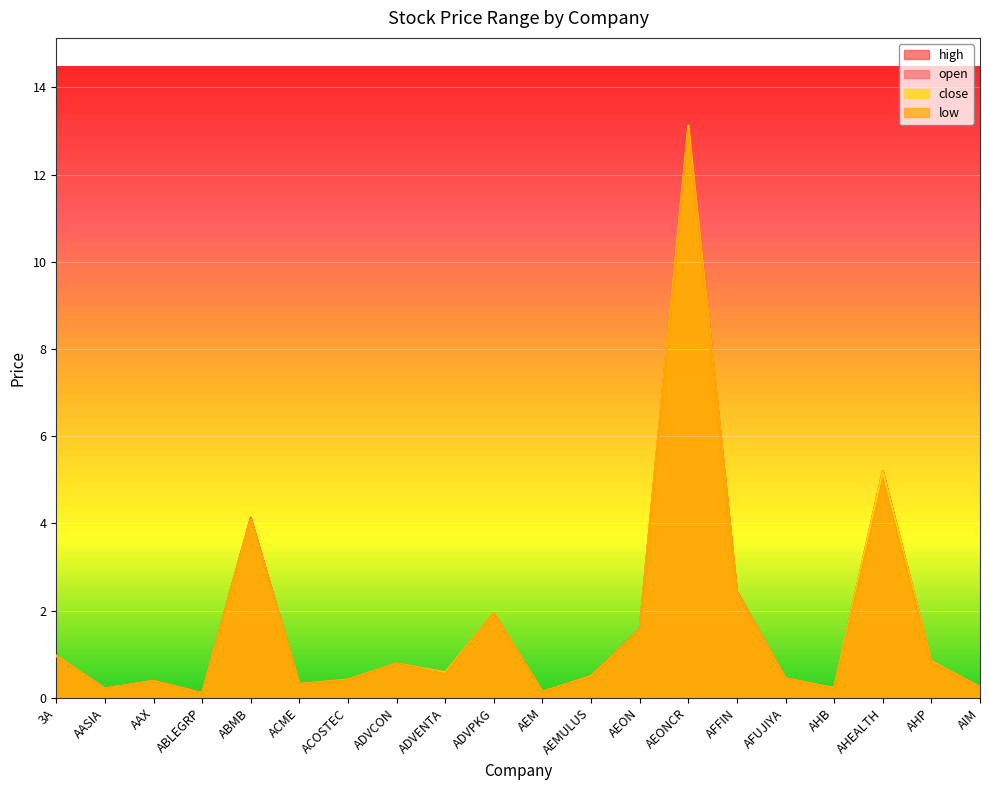

How many interior local peaks does the open series have?

6